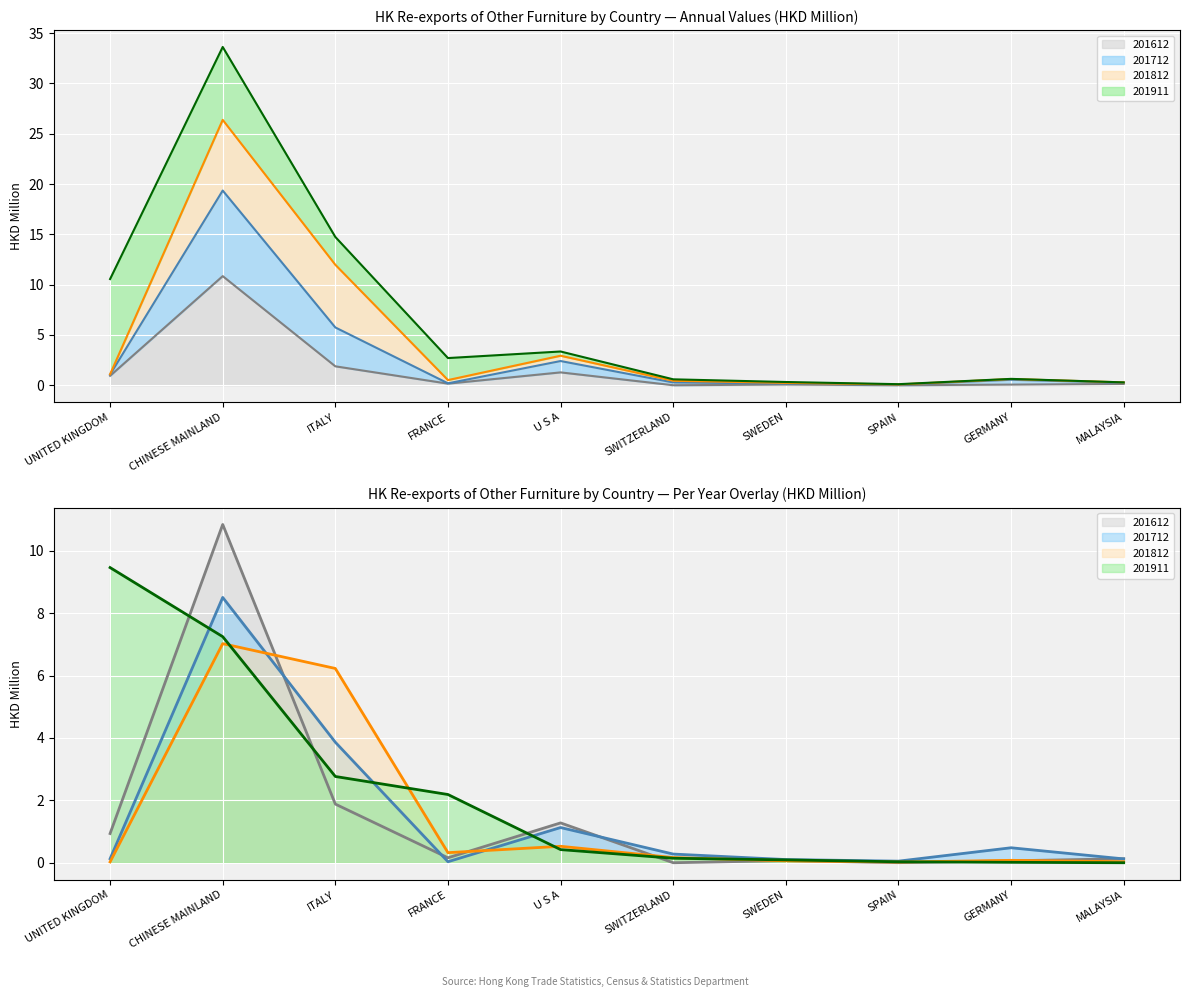

How many lines are shown in the chart?

4